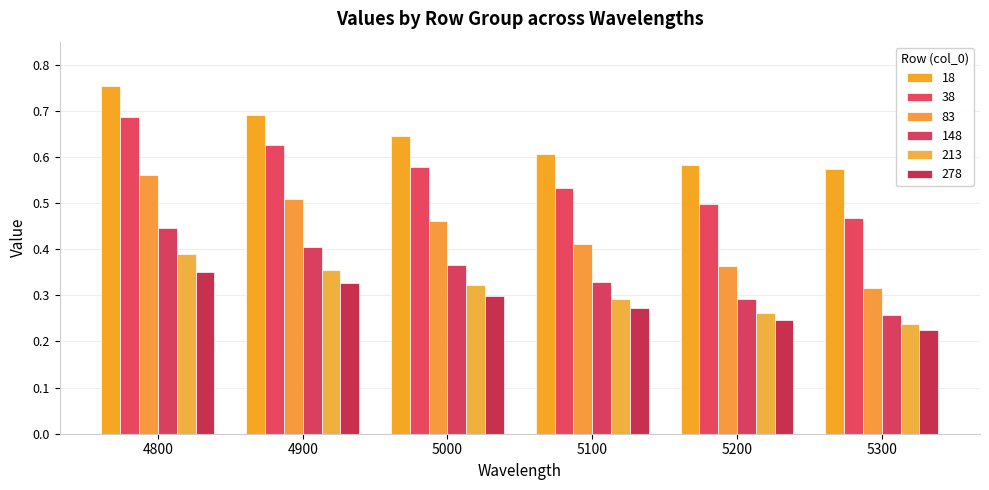

Reading right to left, transcribe all the data shown in this chart.

18: 0.6	0.6	0.6	0.6	0.7	0.8
38: 0.5	0.5	0.5	0.6	0.6	0.7
83: 0.3	0.4	0.4	0.5	0.5	0.6
148: 0.3	0.3	0.3	0.4	0.4	0.4
213: 0.2	0.3	0.3	0.3	0.4	0.4
278: 0.2	0.2	0.3	0.3	0.3	0.4